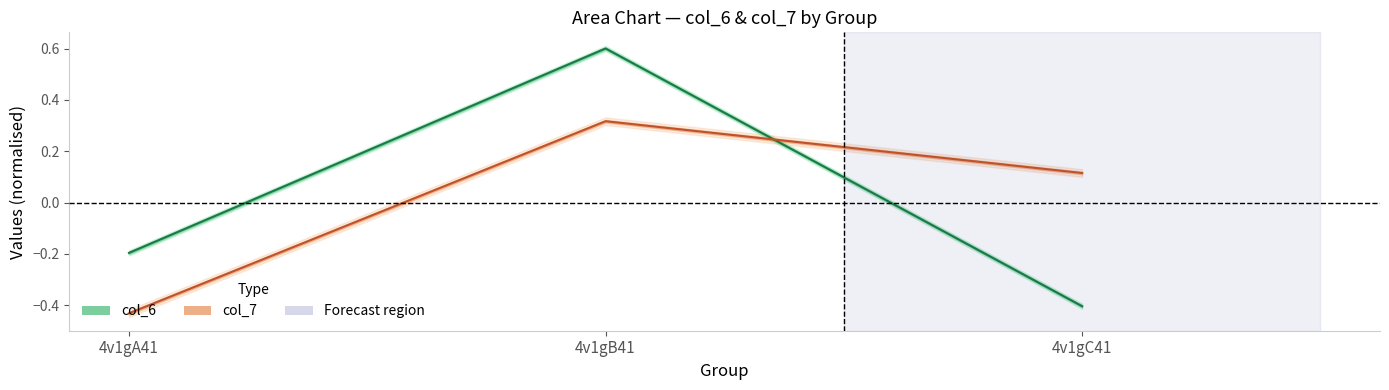

How many lines are shown in the chart?

2